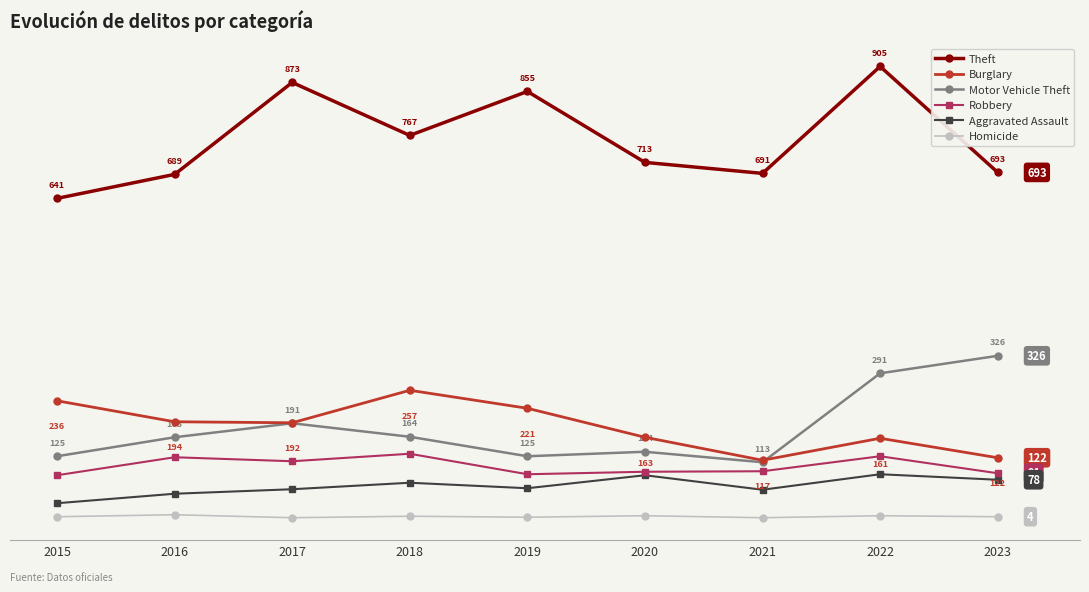

Which series has the largest total across all categories?

Theft